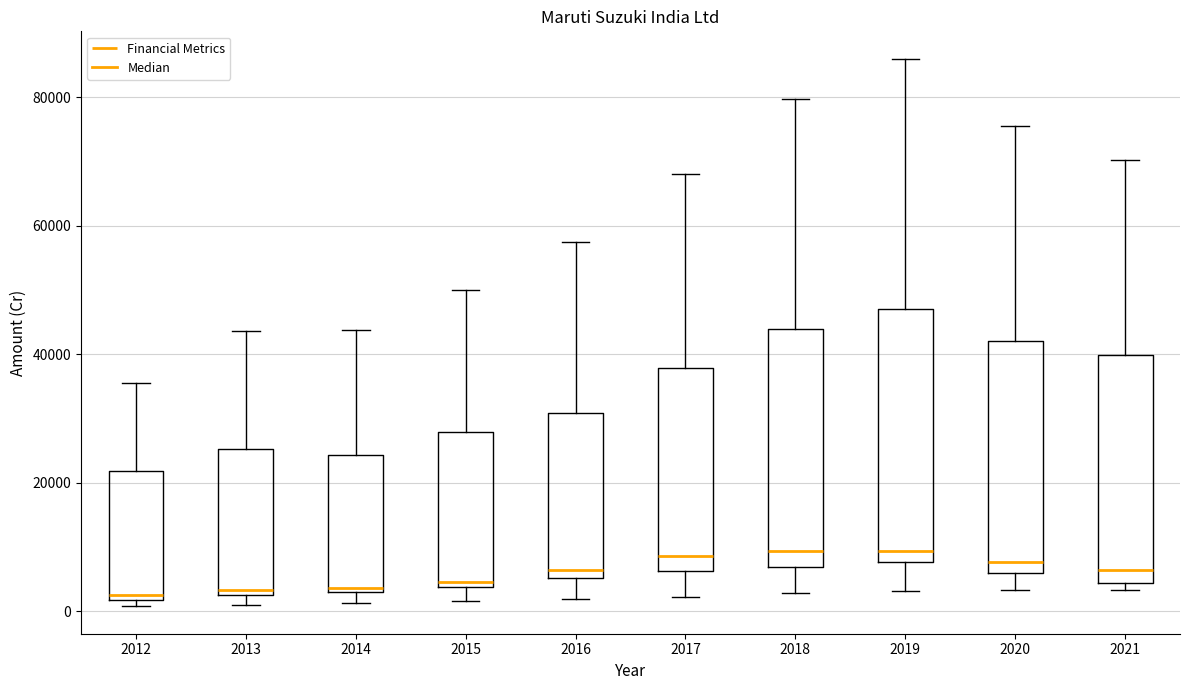

Reading left to right, read every box against the y-axis: the position of its median line, the range the box covers, and the ends of its whiskers. The values are not printed on the chart, so give them approximately, as read against the axis.

2012: median 2000 (just above the box's lower edge), box 2000 to 22000, whiskers 0 to 36000
2013: median 4000, box 2000 to 26000, whiskers 2000 (just below the box's lower edge) to 44000
2014: median 4000 (just above the box's lower edge), box 4000 to 24000, whiskers 2000 to 44000
2015: median 4000 (just above the box's lower edge), box 4000 to 28000, whiskers 2000 to 50000
2016: median 6000 (just above the box's lower edge), box 6000 to 30000, whiskers 2000 to 58000
2017: median 8000, box 6000 to 38000, whiskers 2000 to 68000
2018: median 10000, box 6000 to 44000, whiskers 2000 to 80000
2019: median 10000, box 8000 to 48000, whiskers 4000 to 86000
2020: median 8000, box 6000 to 42000, whiskers 4000 to 76000
2021: median 6000, box 4000 to 40000, whiskers 4000 (just below the box's lower edge) to 70000